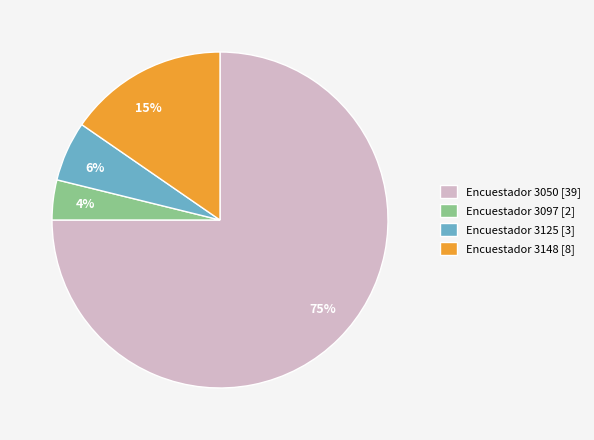

What percentage is the Encuestador 3148 [8] slice, to the nearest percent?

15%